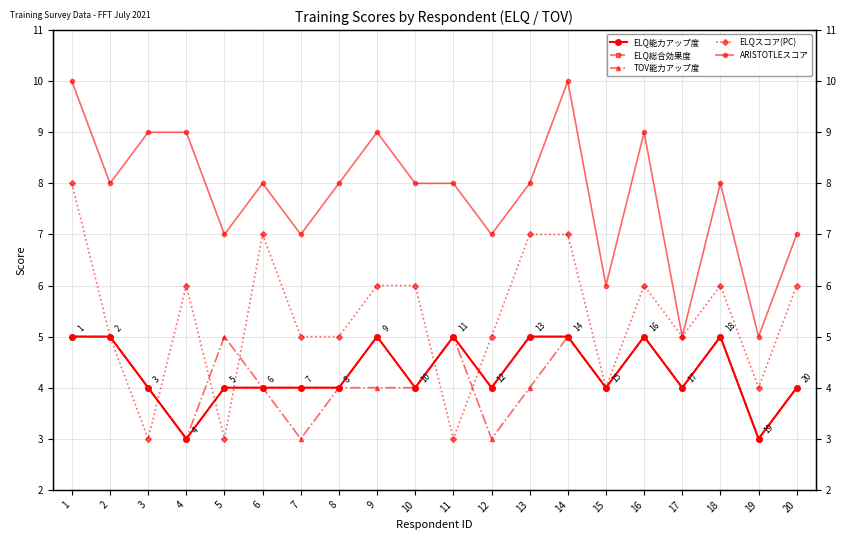

At which label does ELQ能力アップ度 first exceed 4?

1